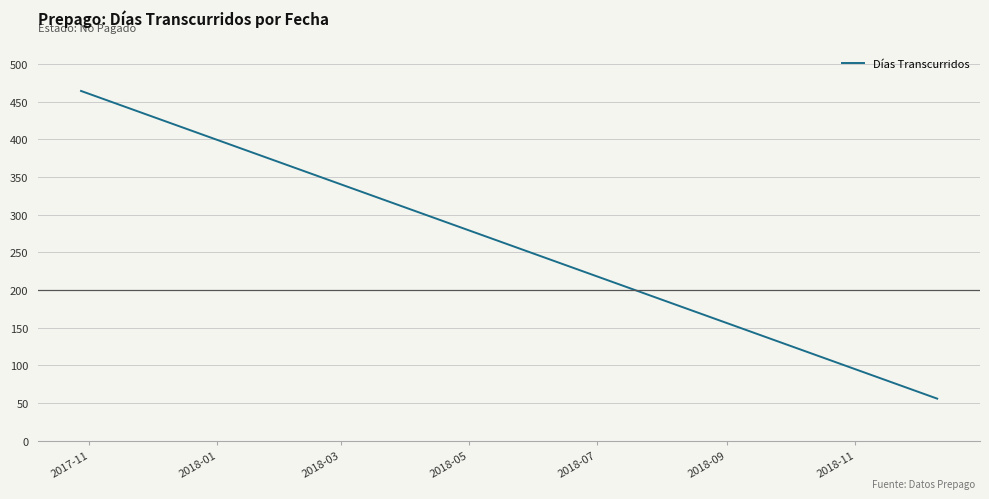

What is the difference between the maximum and minimum values?

408